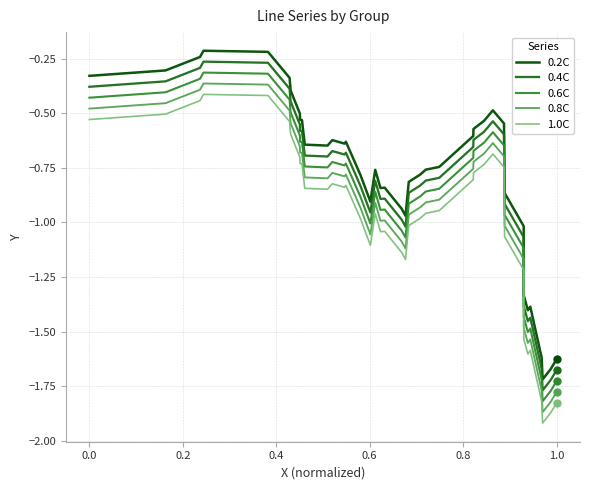

True or false: 0.8C and 1.0C intersect in this chart.

False